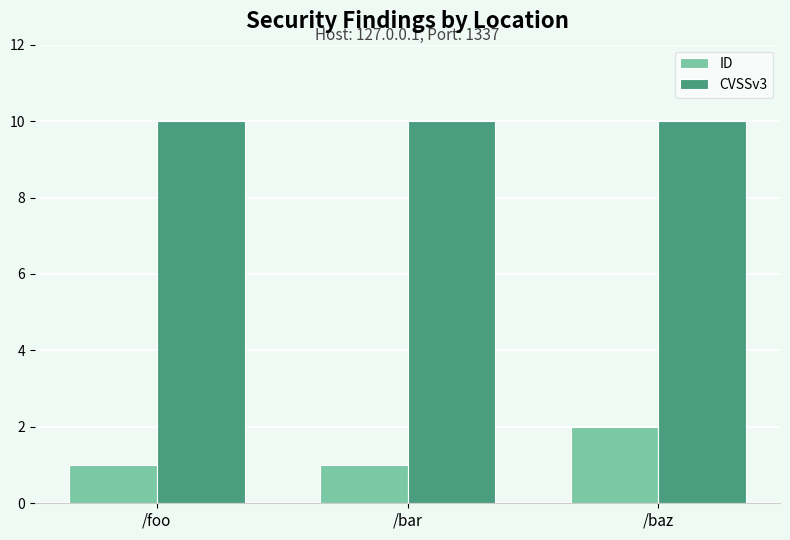

How many bars are there in each group?

2